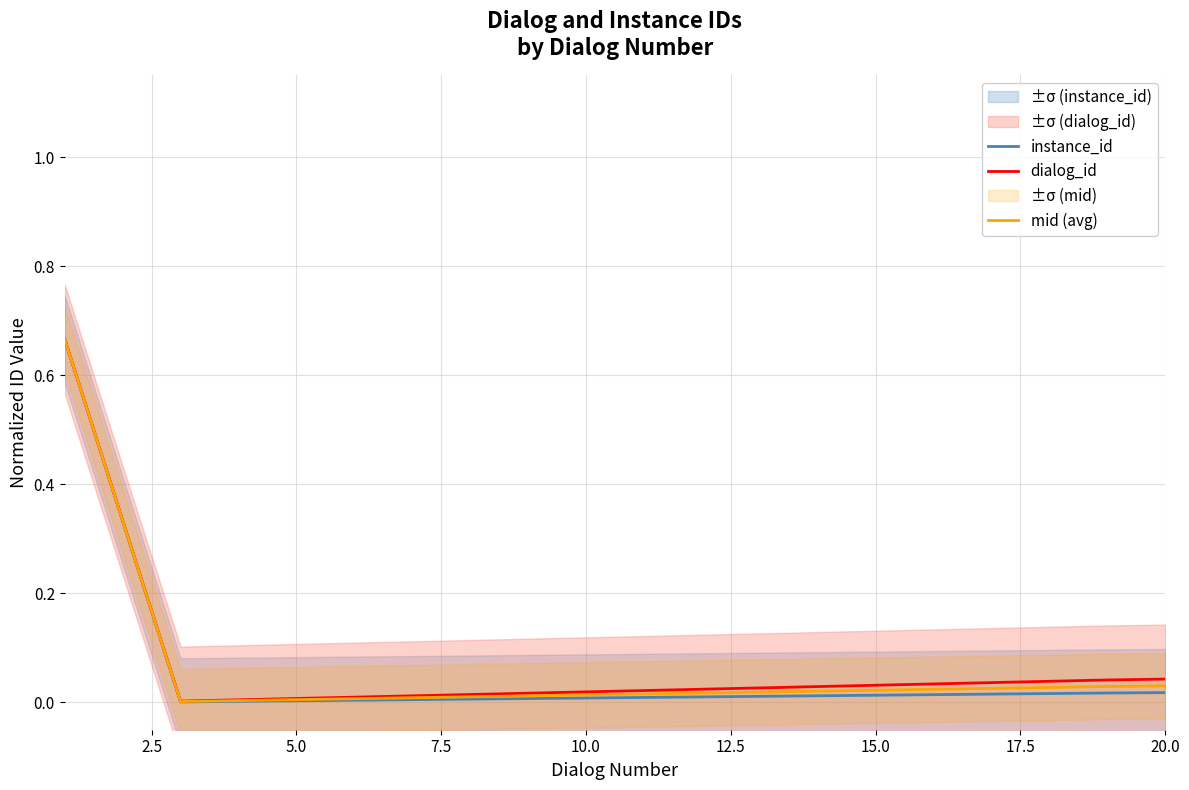

What are all the series names shown in the legend?

instance_id, dialog_id, mid (avg)